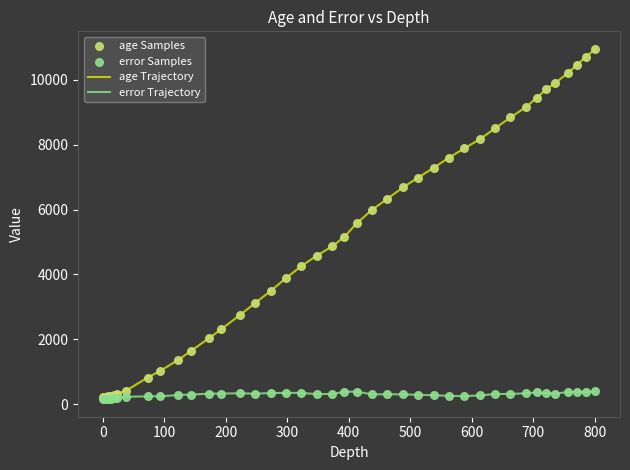

Which series has the largest total across all categories?

age Trajectory